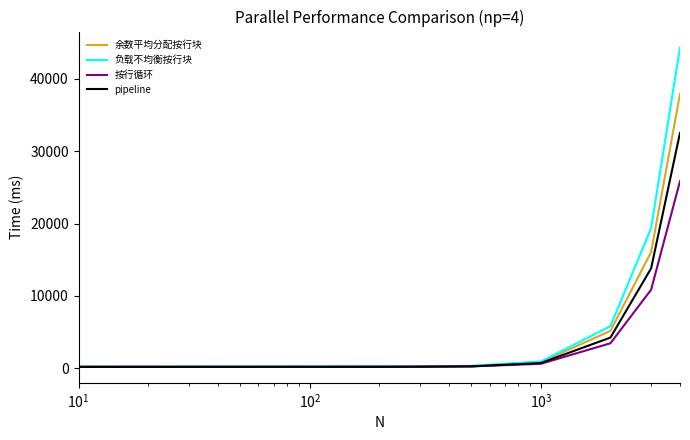

Which series has the widest spread of values?

负载不均衡按行块